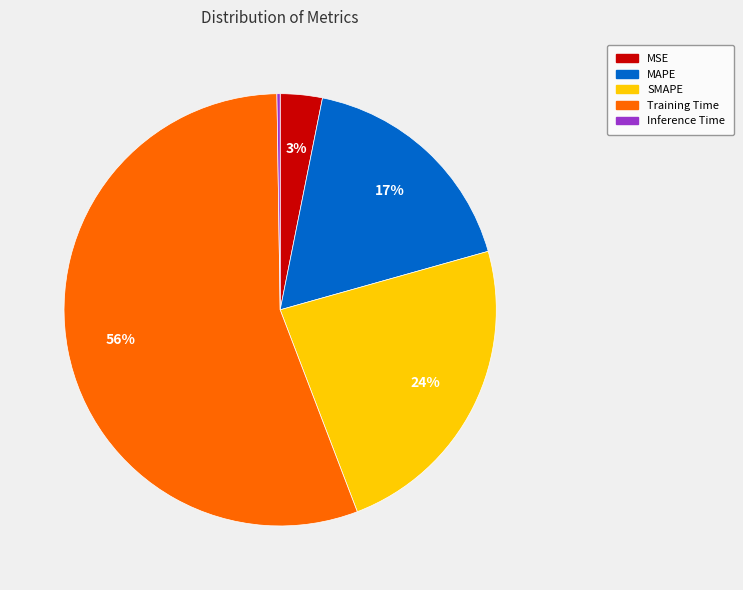

True or false: Training Time accounts for 56% of the total.

True